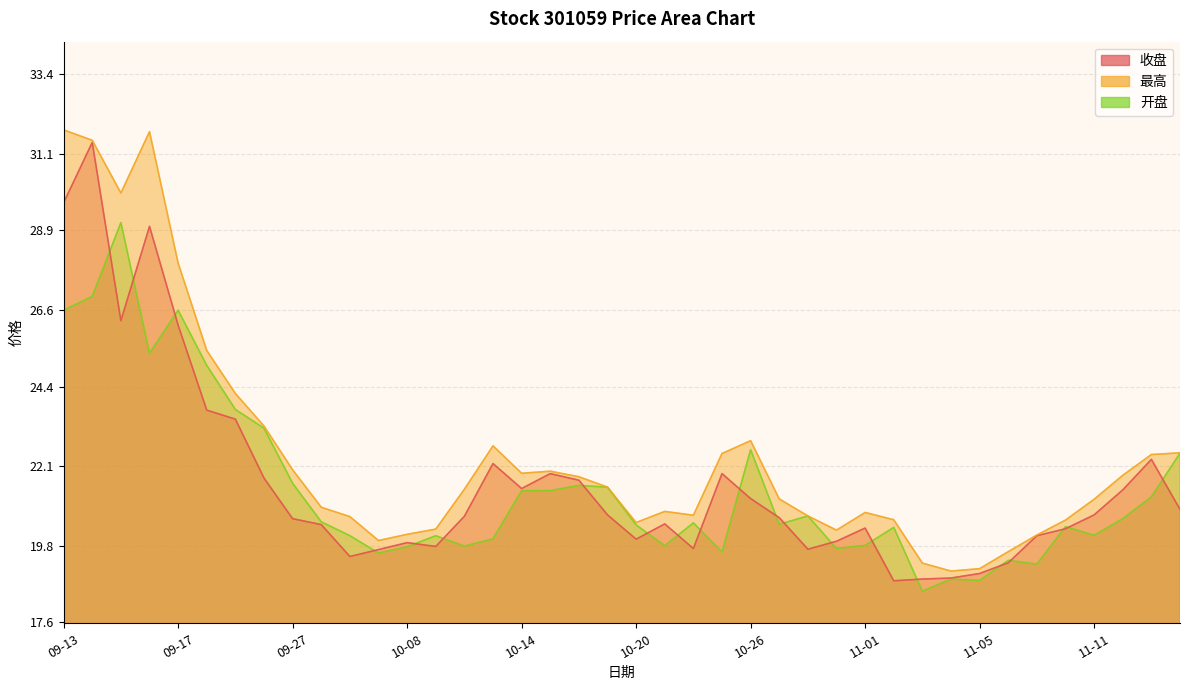

Which series has the largest total across all categories?

最高